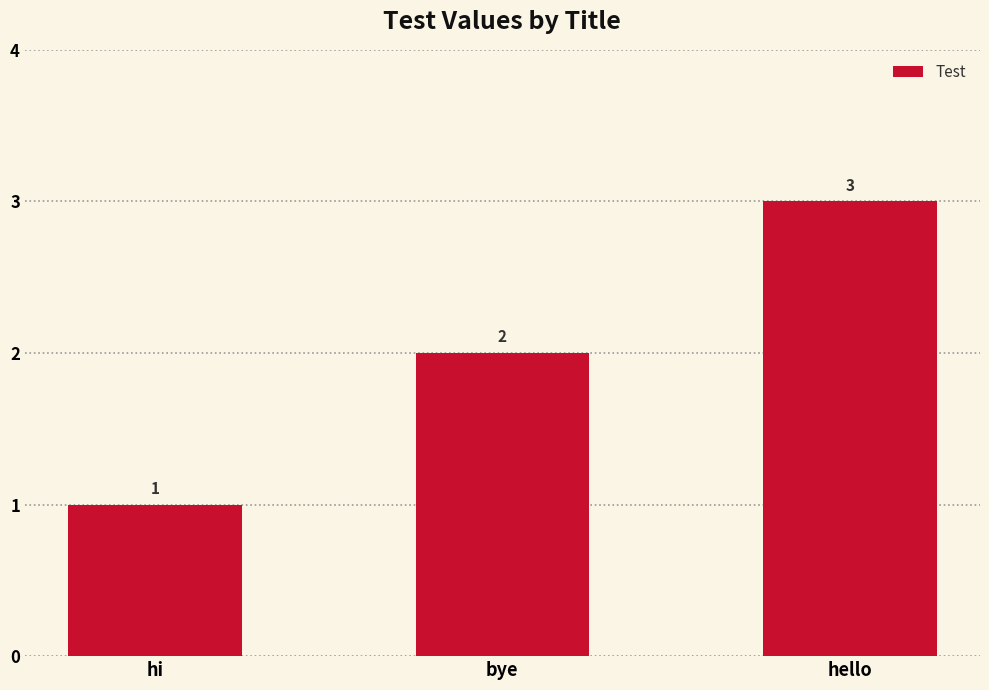

What is the approximate value at hello?

3